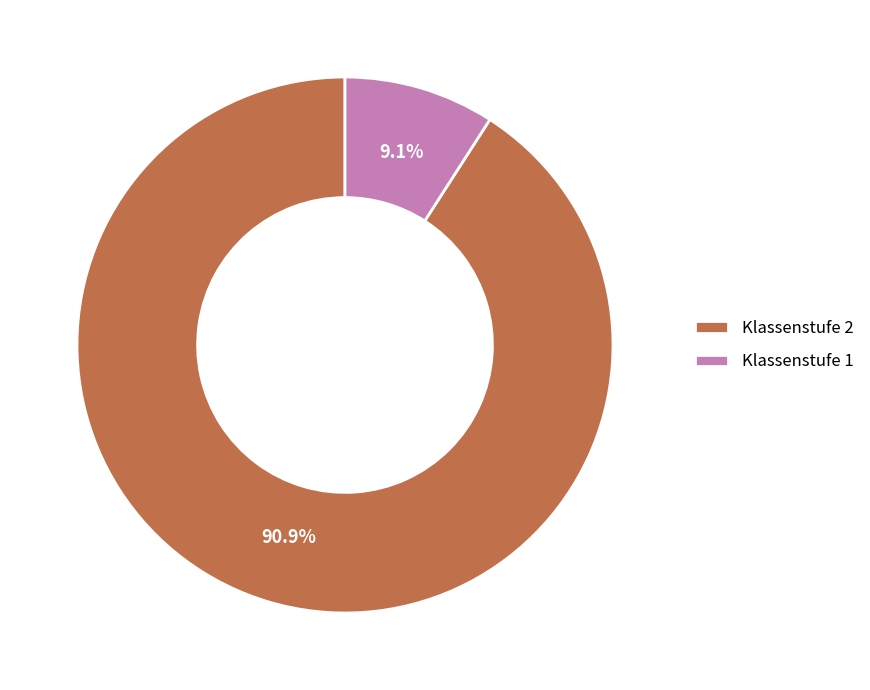

Does Klassenstufe 2 represent more than half of the total?

Yes